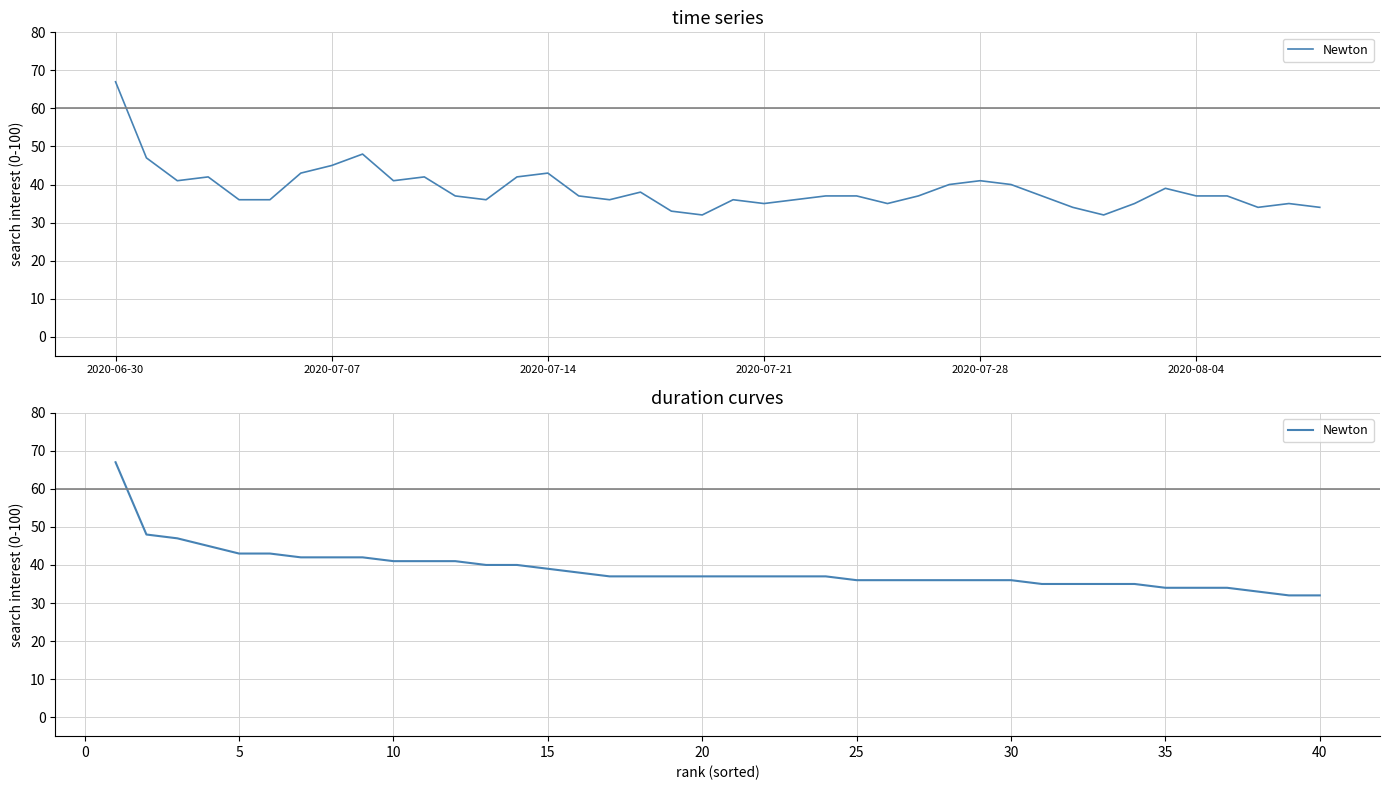

Count the number of data series in this chart.

1